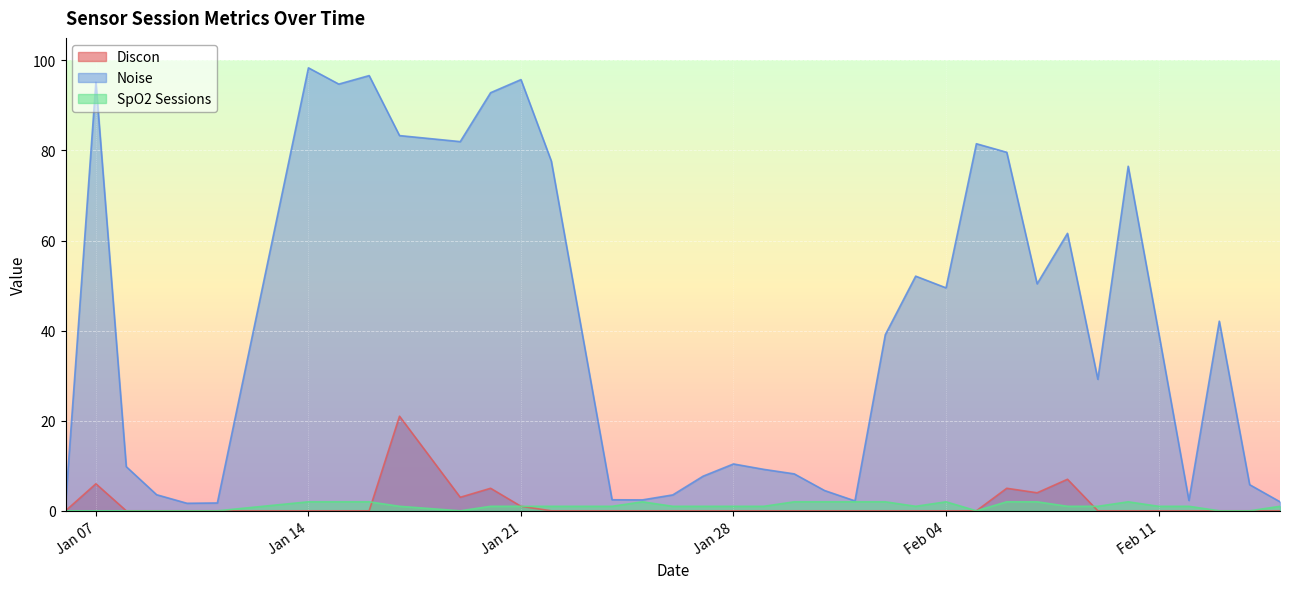

True or false: Noise has more than 0 points higher than both neighbors.

True